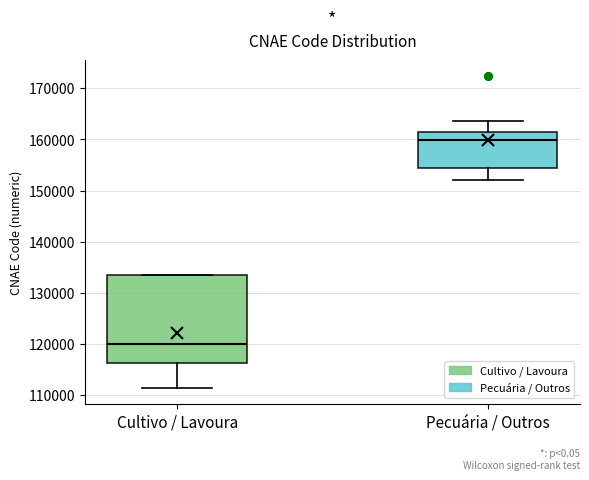

Reading left to right, read every box against the y-axis: the position of its median line, the range the box covers, and the ends of its whiskers. The values are not printed on the chart, so give them approximately, as read against the axis.

Cultivo / Lavoura: median 120000, box 116000 to 133000, whiskers 111000 to 133000
Pecuária / Outros: median 160000, box 155000 to 161000, whiskers 152000 to 164000